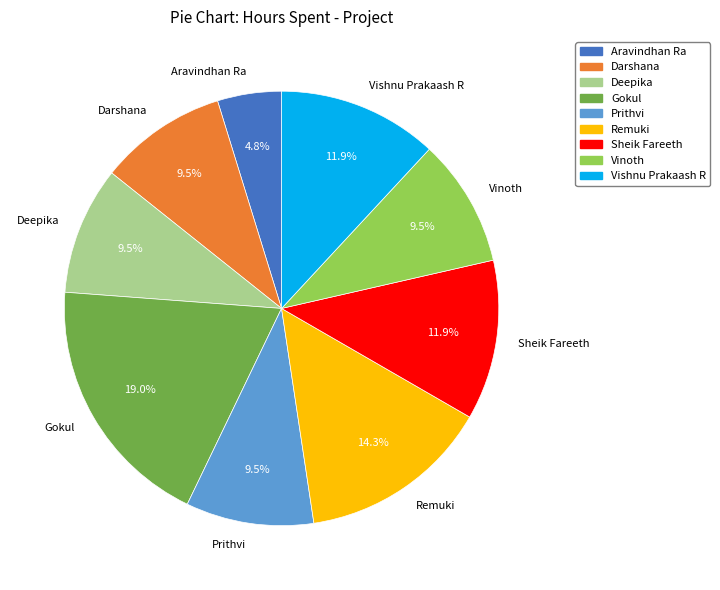

Does any single category account for the majority?

No